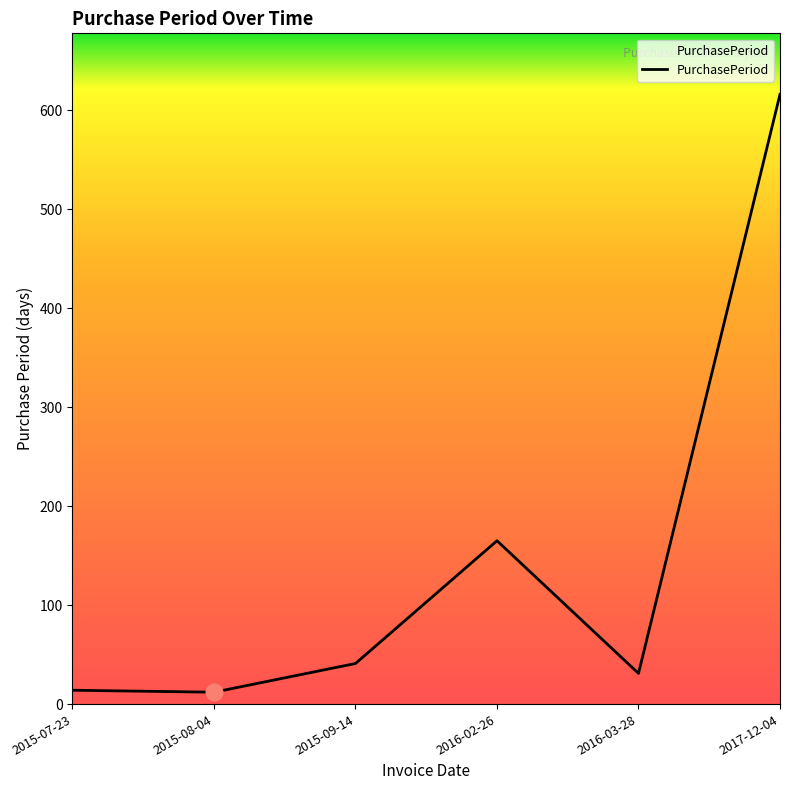

What is the difference between the second highest and second lowest values?

151